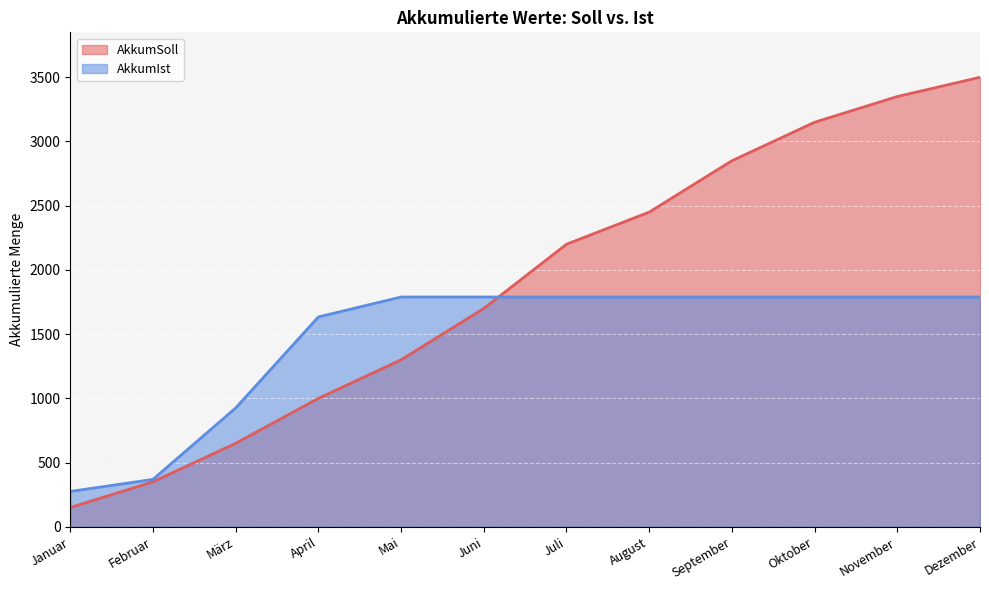

Which category has the highest value across all series?

Dezember